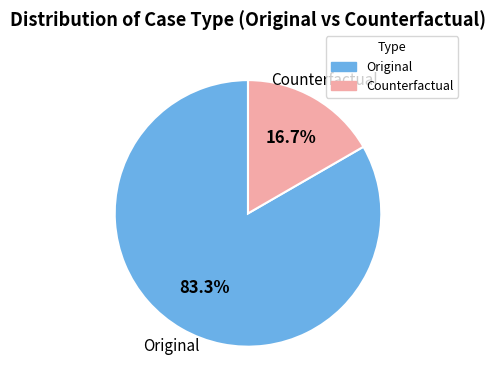

Is it true that Original is 98% of the pie?

False